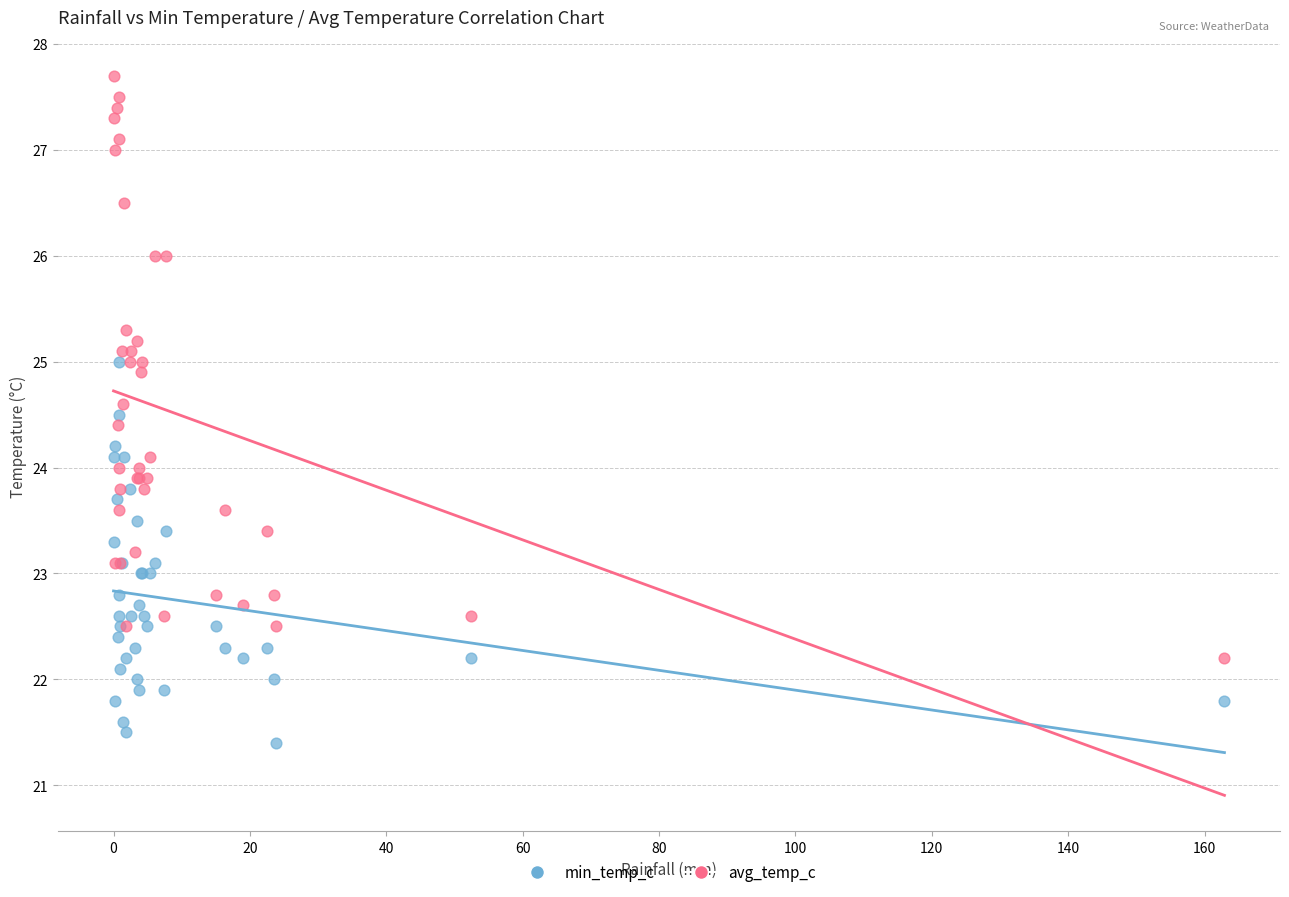

Which series has the largest Y range (max minus min)?

avg_temp_c